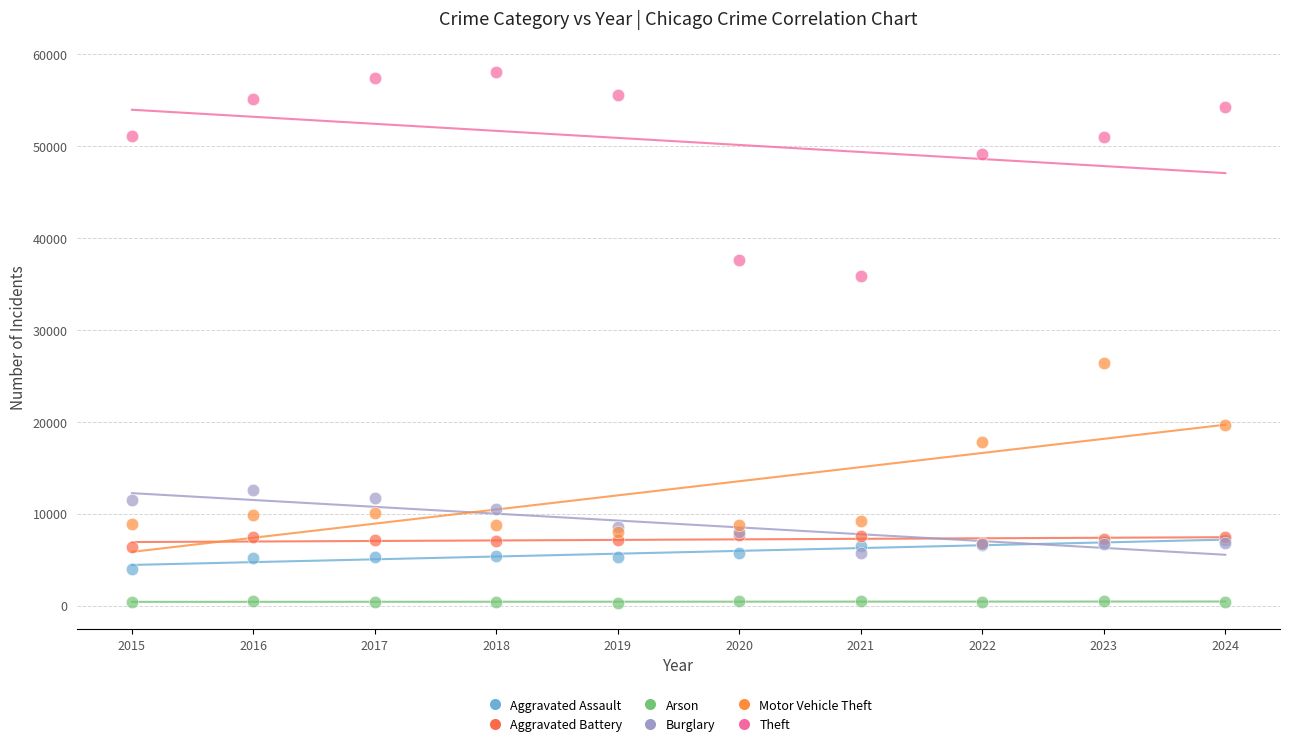

Across all series, what Y value is closest to 29226?

26439